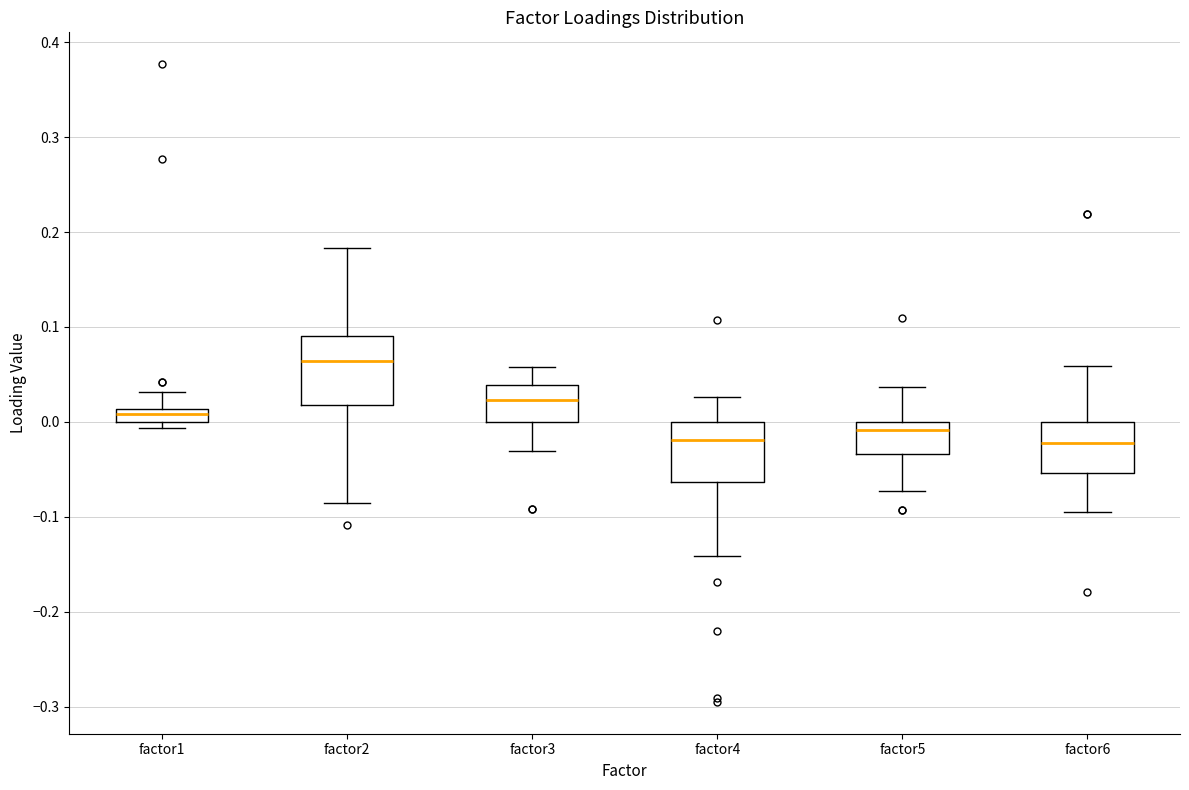

Where is the upper edge of the box for factor2 on the y-axis? The values are not printed on the chart, so give them approximately, as read against the axis.

0.09